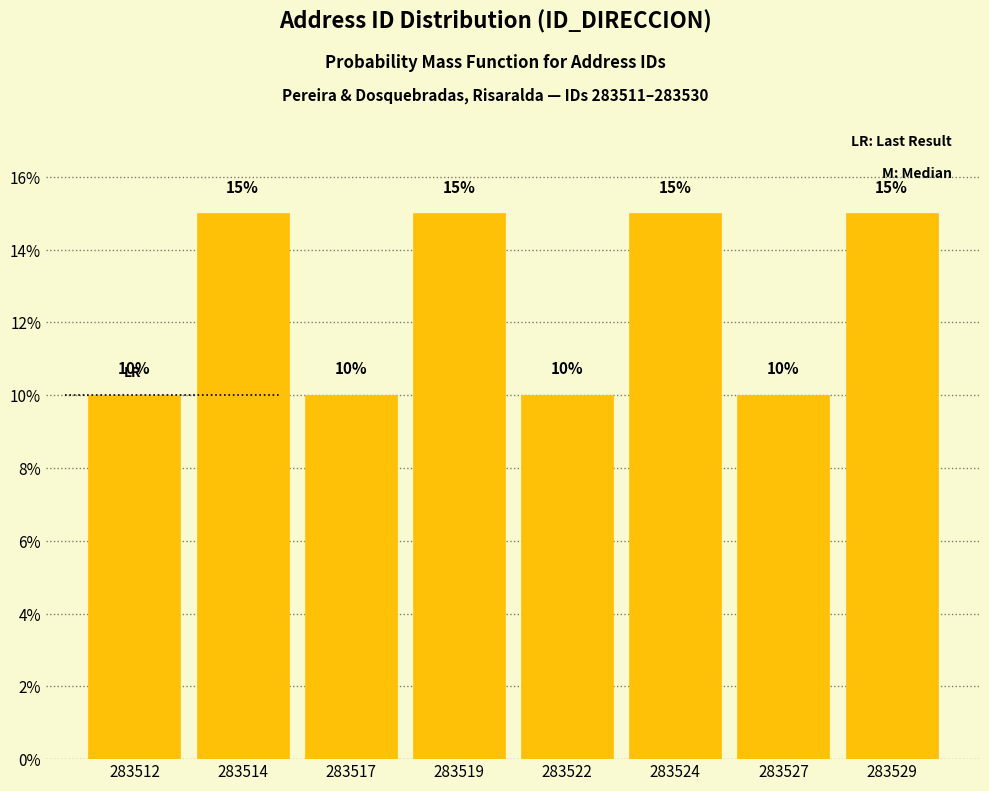

Reading right to left, what are all the values shown in this chart?

15	10	15	10	15	10	15	10